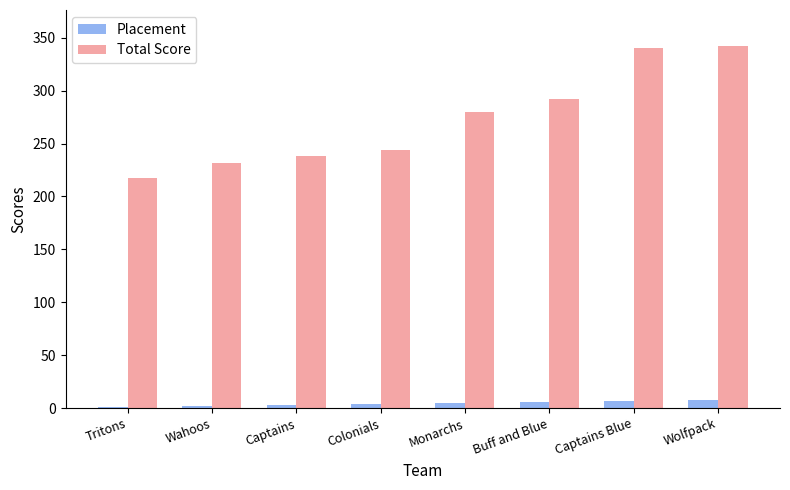

What is the sum of all Placement values?

36